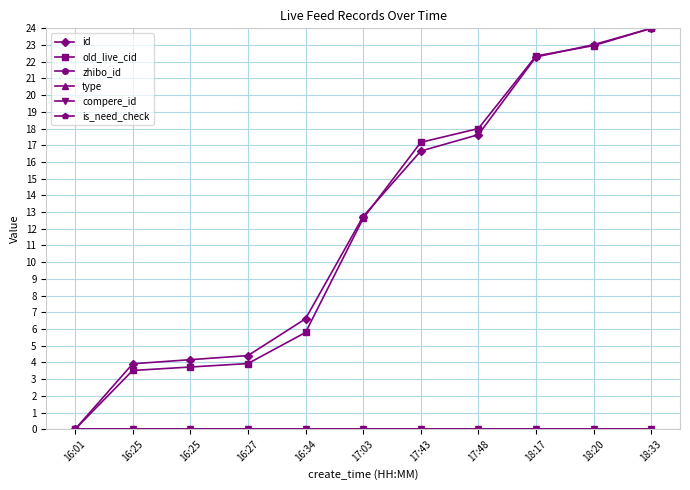

Does the chart have visible grid lines?

Yes